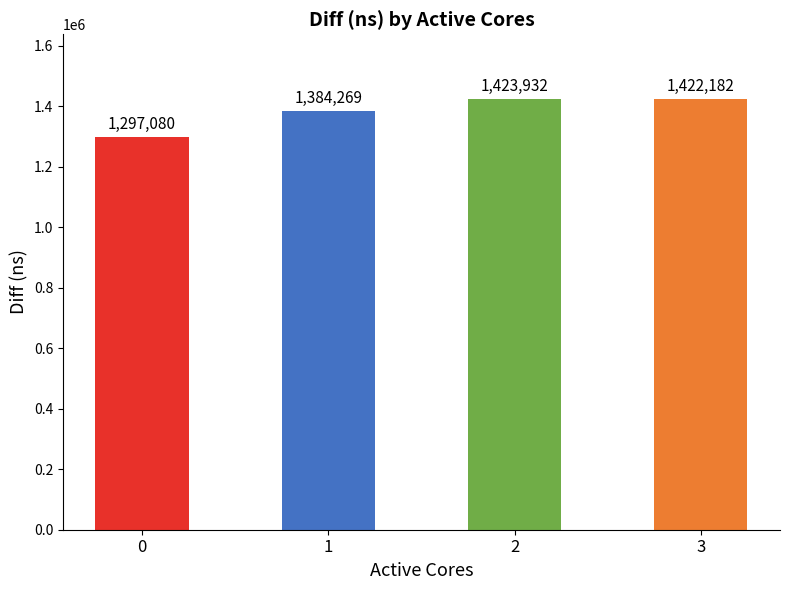

Which label corresponds to the largest value in the chart?

2